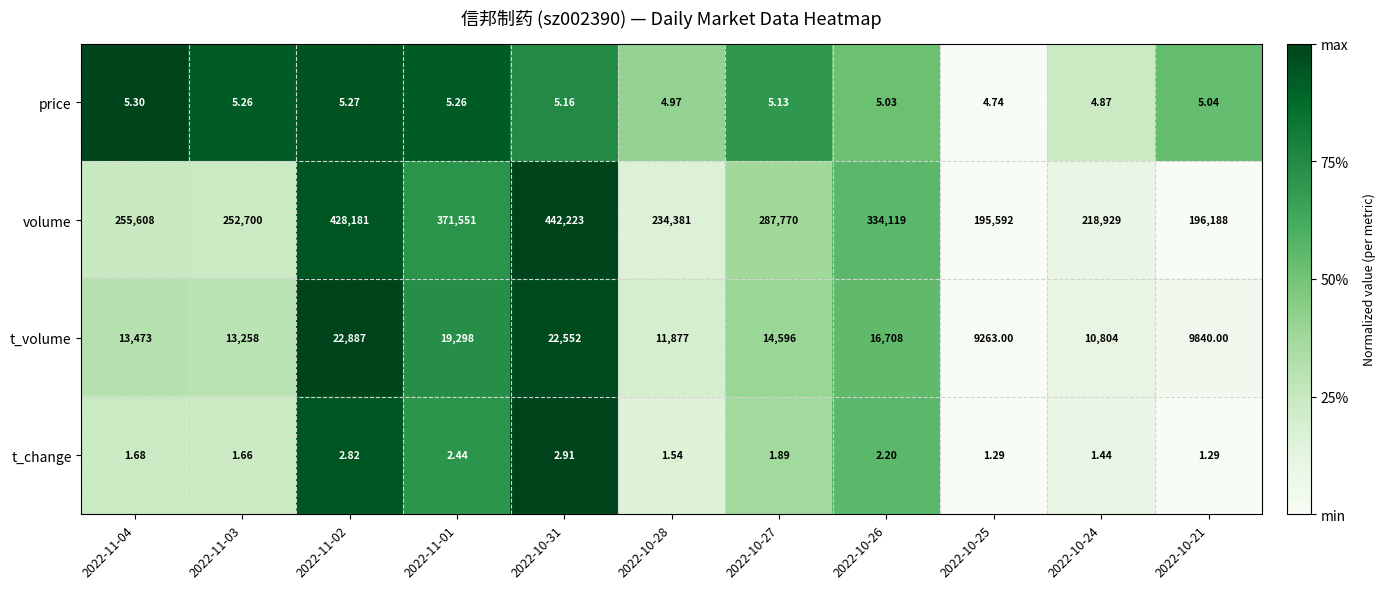

Which series has the largest total across all categories?

volume